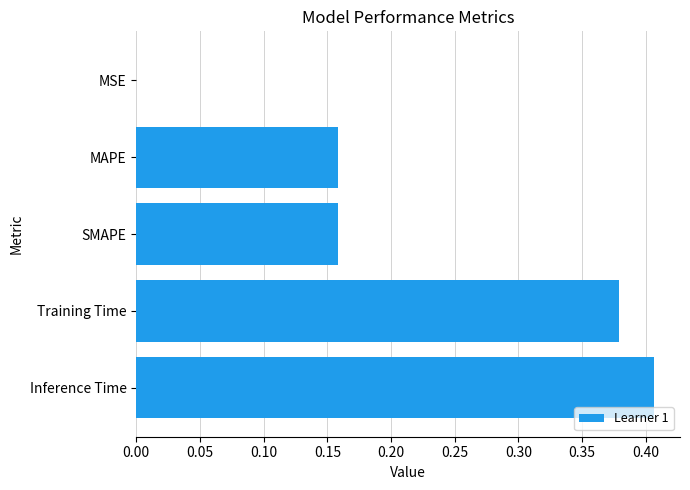

What is the change in value from SMAPE to Inference Time?

+0.2